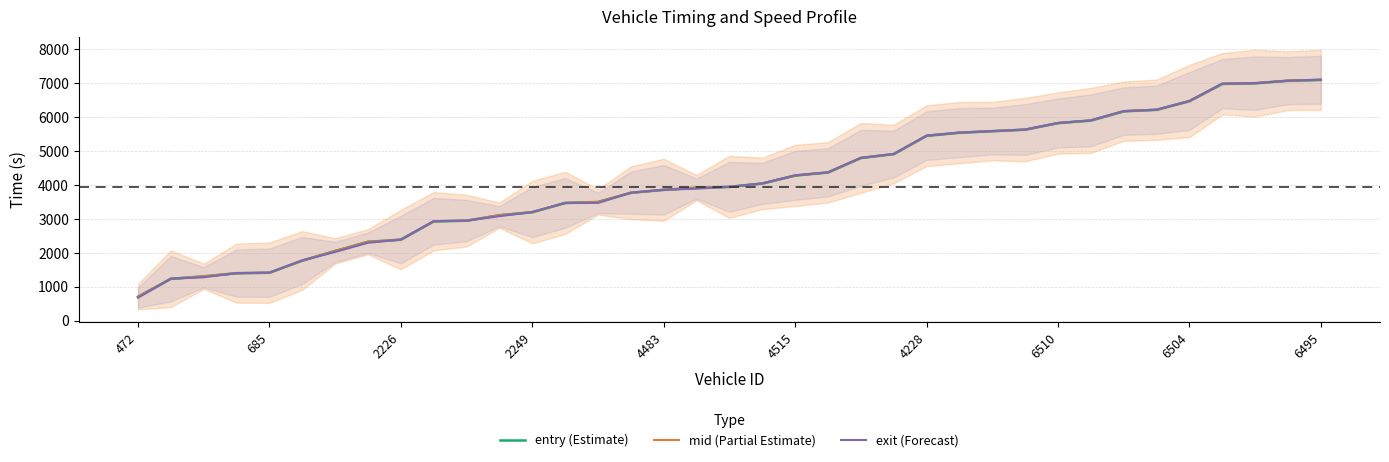

What is the label of the 20th point from the right?

17